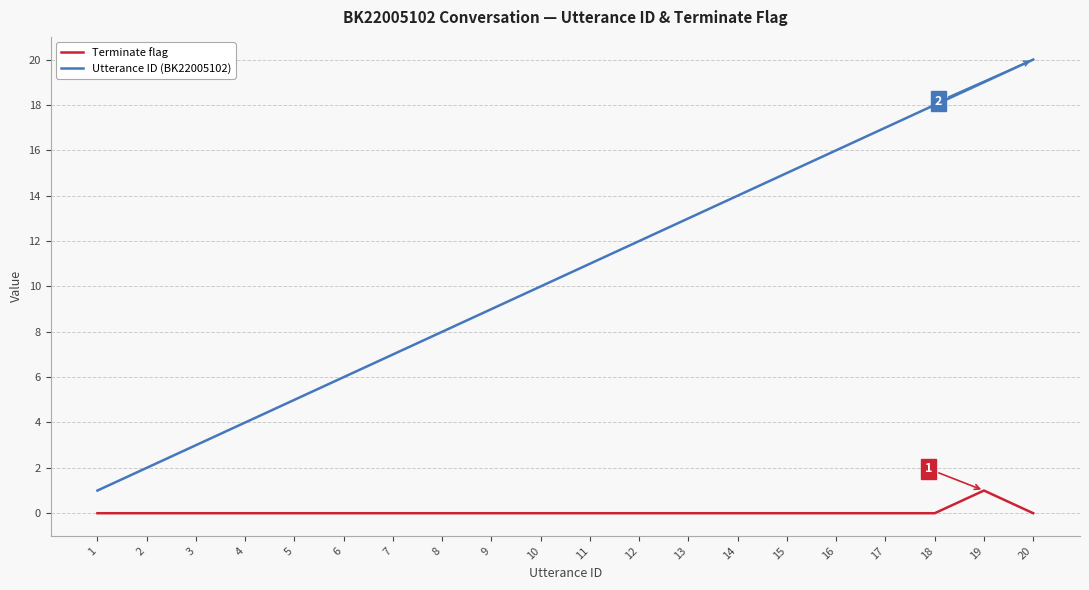

True or false: Terminate flag and Utterance ID (BK22005102) cross at least once.

False